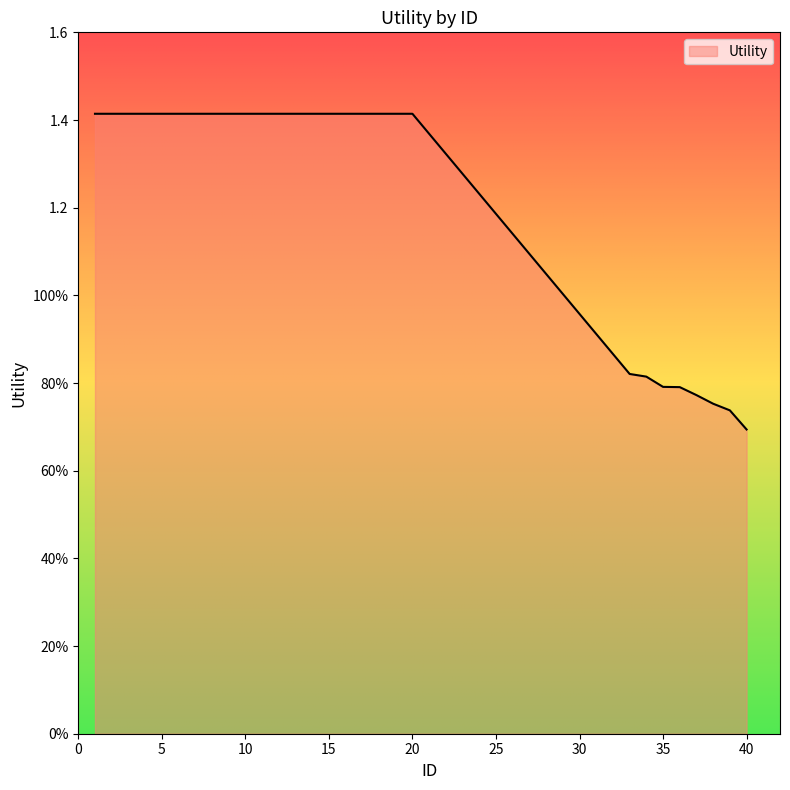

Does the chart display data point markers on the line(s)?

No